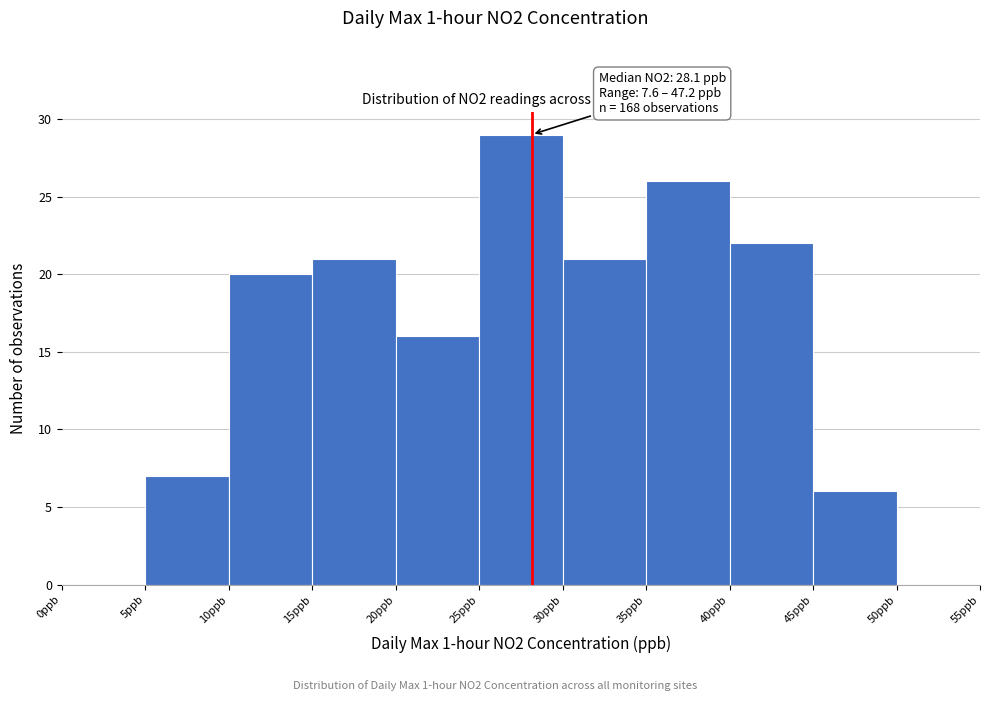

Which range on the x-axis has the tallest bar?

25 to 30